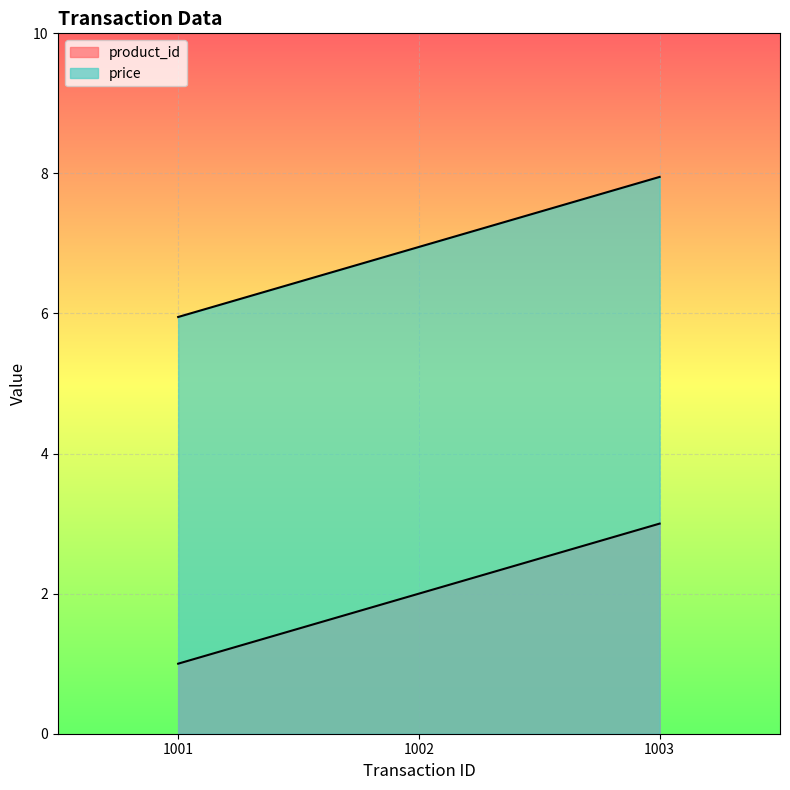

Reading left to right, extract all data points from this chart.

product_id: 1.0	2.0	3.0
price: 6.0	7.0	8.0